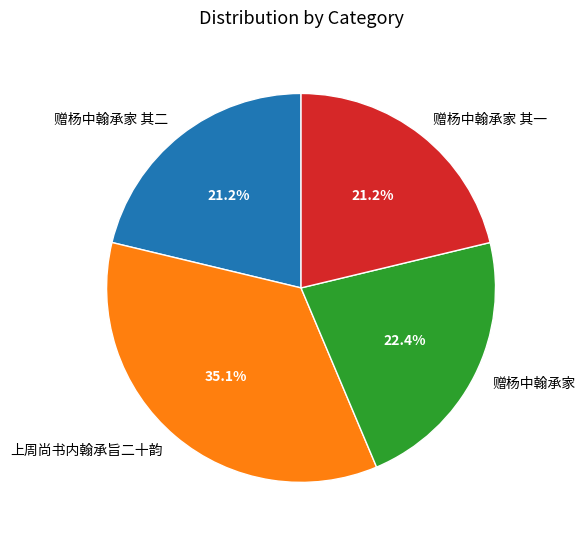

Which slice is the largest?

上周尚书内翰承旨二十韵